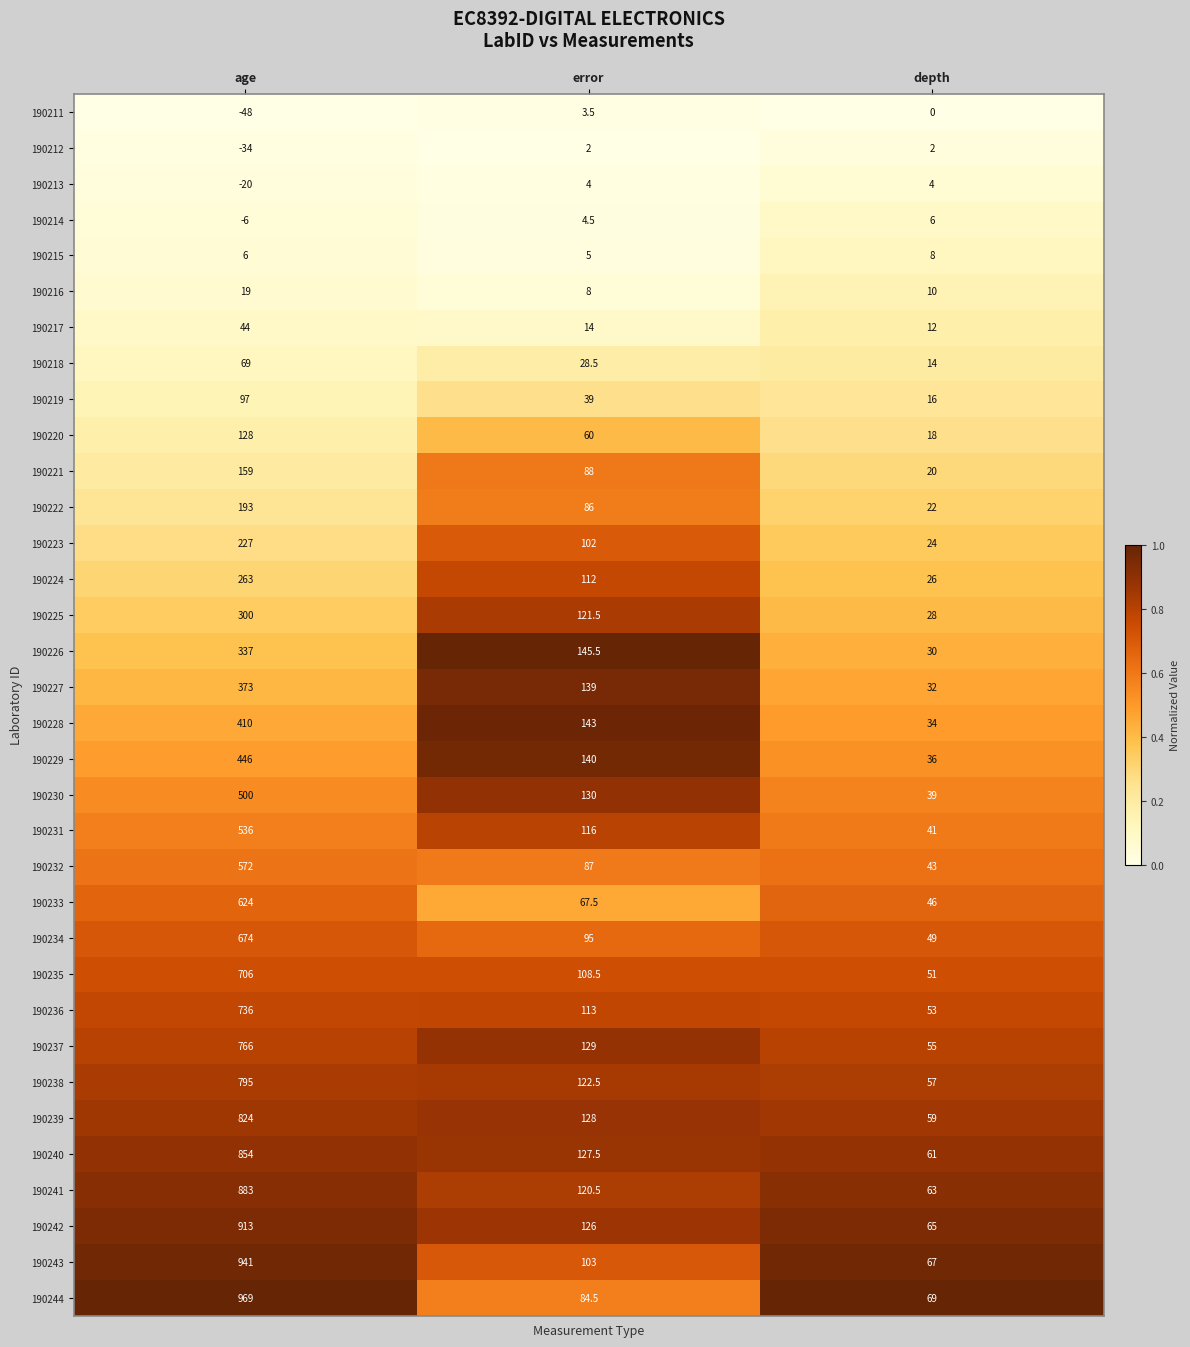

What is the difference between the highest and lowest values at depth?

69.0